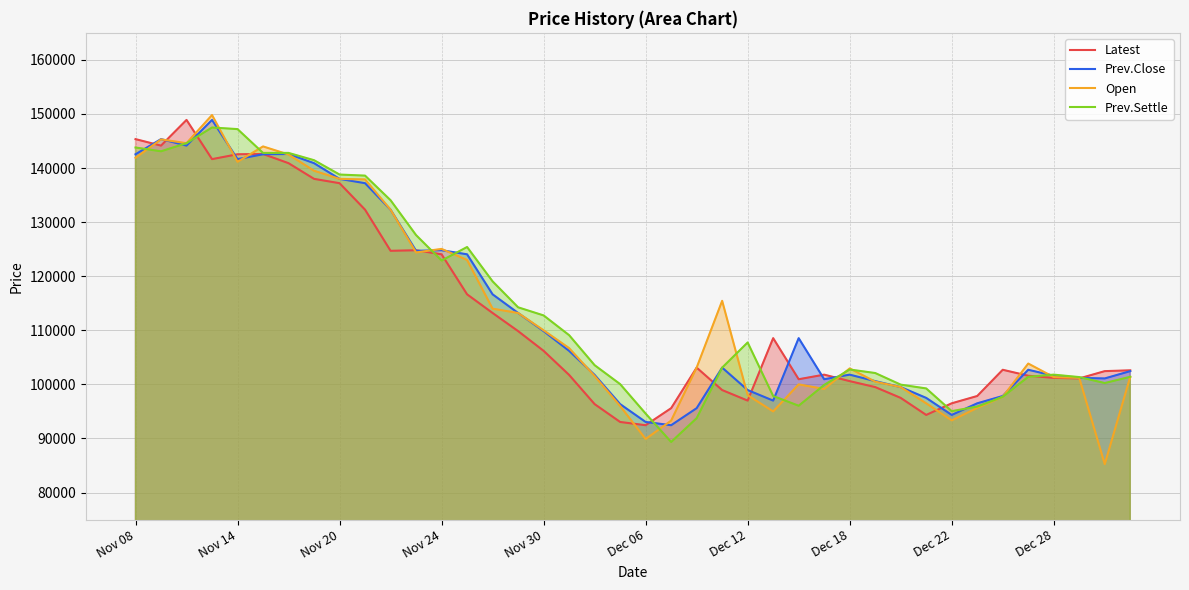

What is the greatest value displayed?

149800